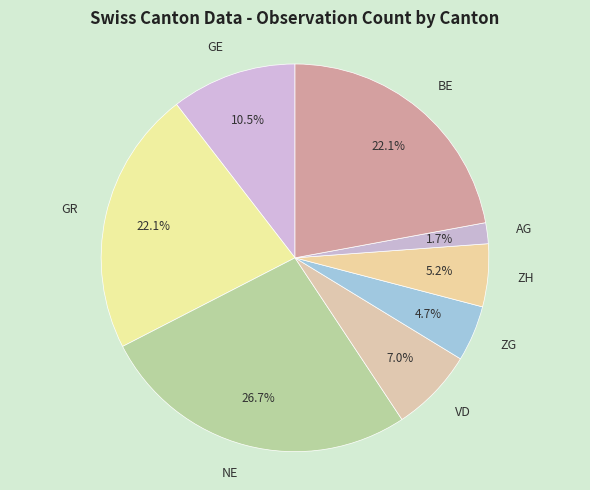

Which has a higher value, NE or BE?

NE